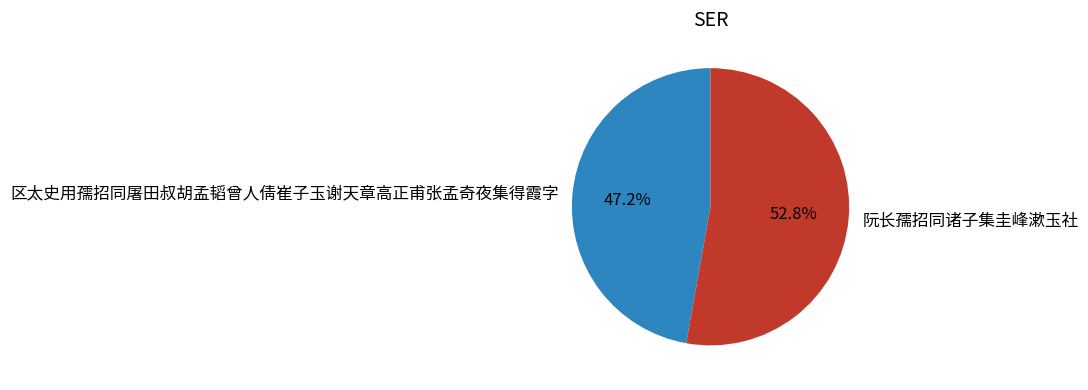

What is the smallest slice in the pie chart?

区太史用孺招同屠田叔胡孟韬曾人倩崔子玉谢天章高正甫张孟奇夜集得霞字